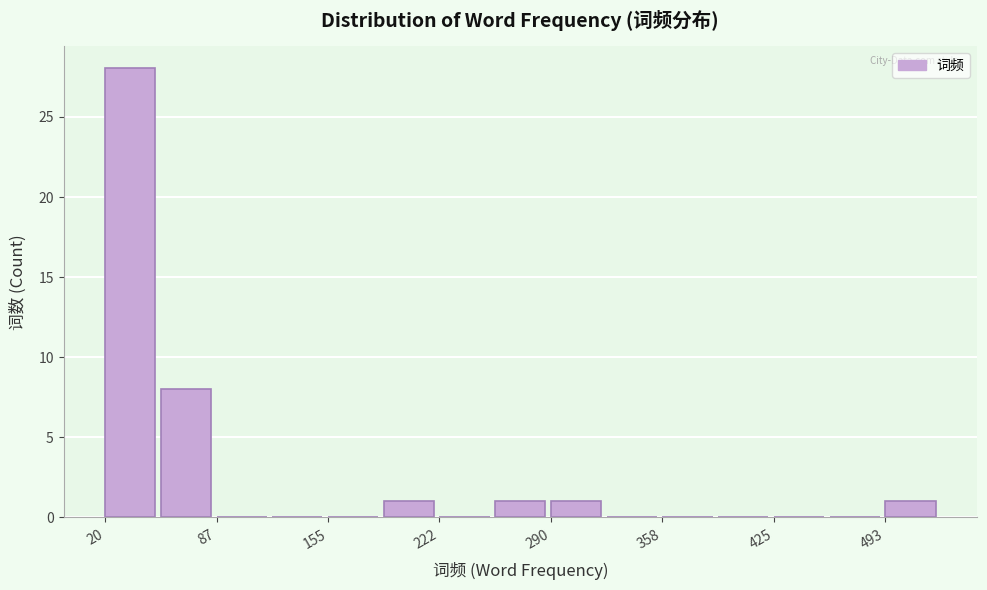

Read against the x-axis, roughly where is the centre of the tallest bar?

40